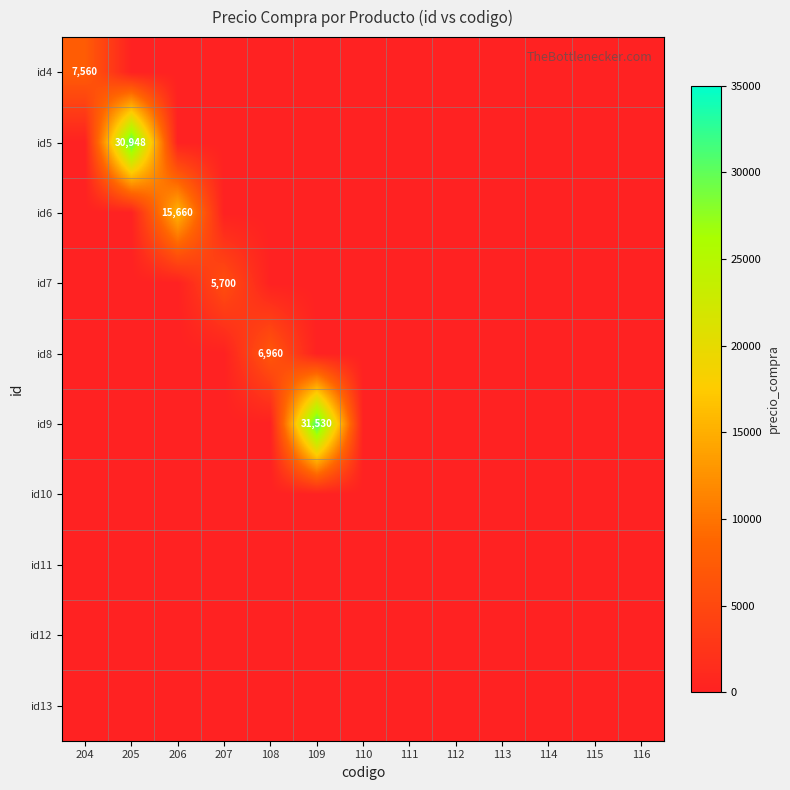

Is it true that id6 equals 15660 at 206?

True